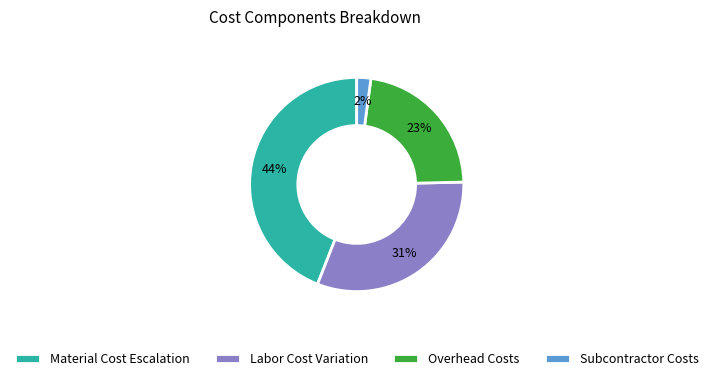

Is there a majority slice in this chart?

No